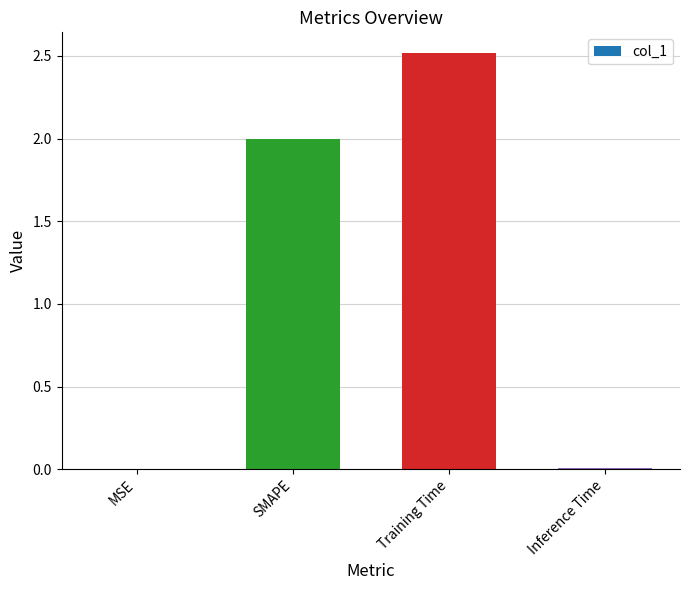

The value at Inference Time is 0.0. True or false?

True